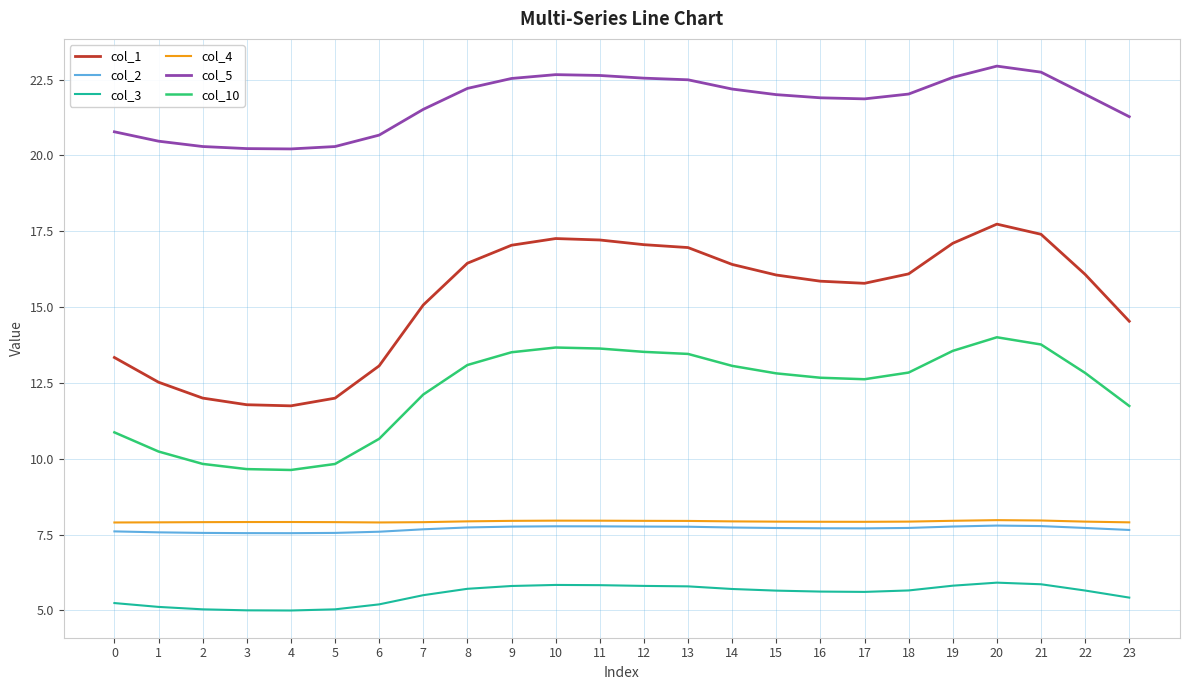

The value of col_4 at 21 is 3.4. True or false?

False